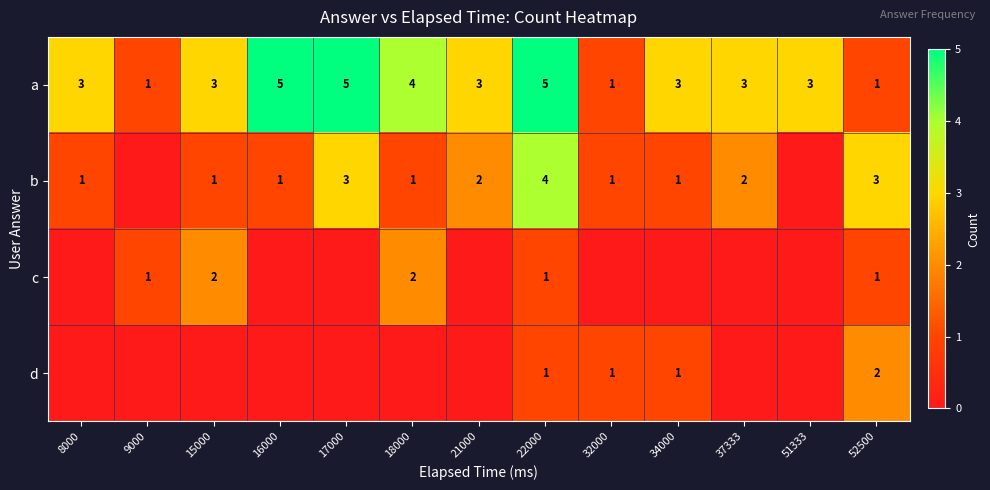

The value of a at 16000 is 5. True or false?

True